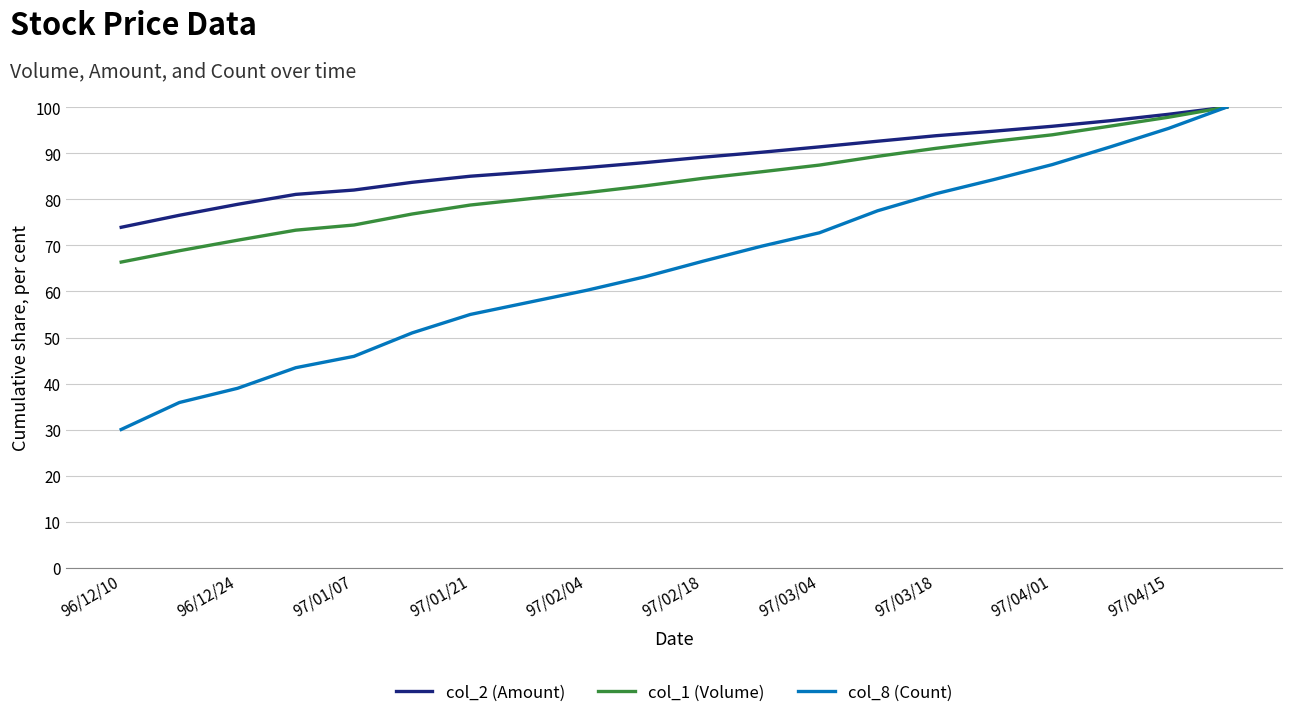

Which series has the largest total across all categories?

col_2 (Amount)